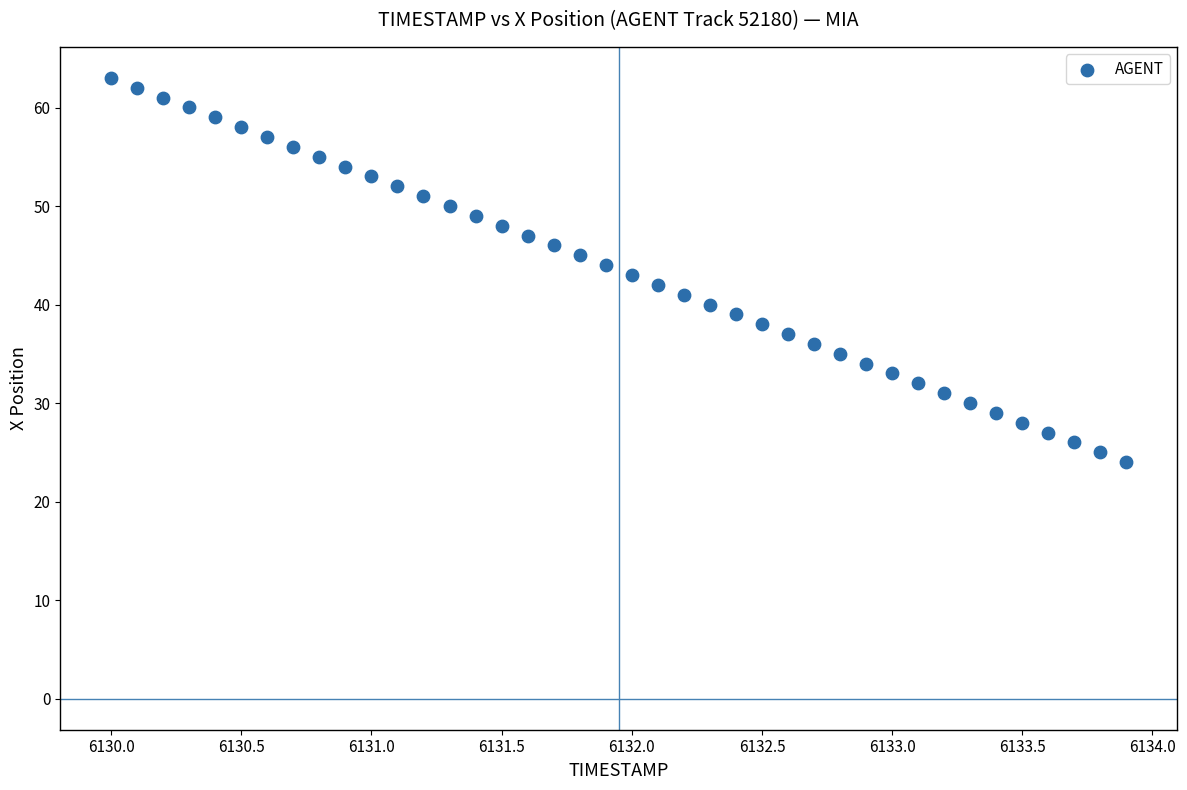

What is the range of Y values (max minus min)?

39.0